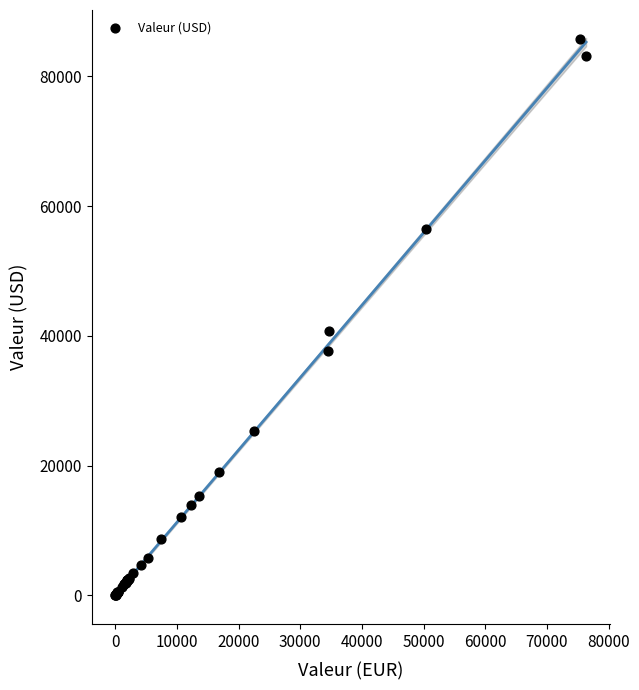

What Y value in the scatter plot is closest to 42874?

40682.1